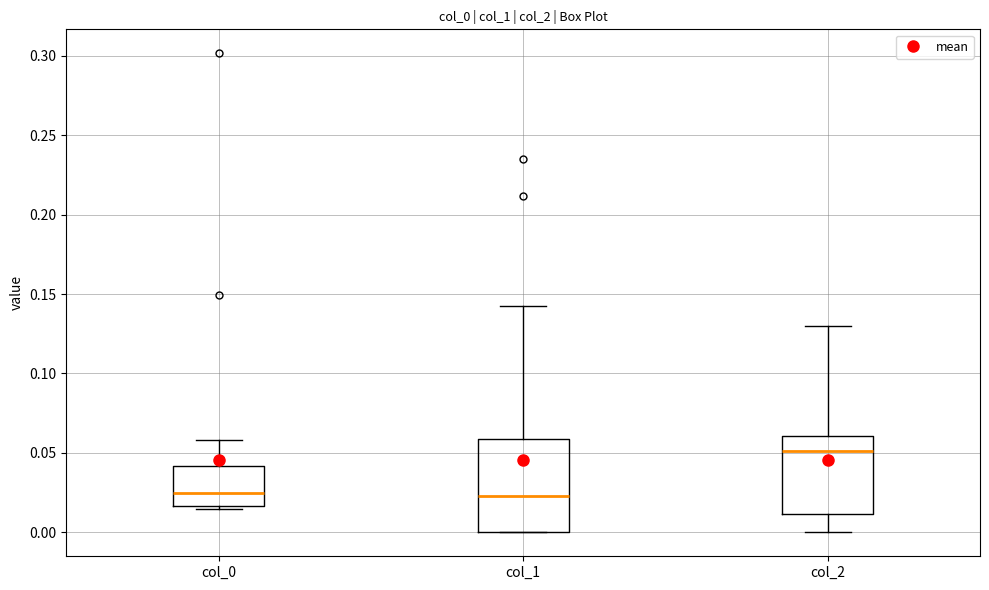

Reading left to right, transcribe this box plot: for each box, give where its median line is, the range the box spans, and where its two whiskers end, as read against the y-axis. The values are not printed on the chart, so give them approximately, as read against the axis.

col_0: median 0.025, box 0.015 to 0.040, whiskers 0.015 (just below the box's lower edge) to 0.060
col_1: median 0.025, box 0.000 to 0.060, whiskers 0.000 to 0.140
col_2: median 0.050, box 0.010 to 0.060, whiskers 0.000 to 0.130